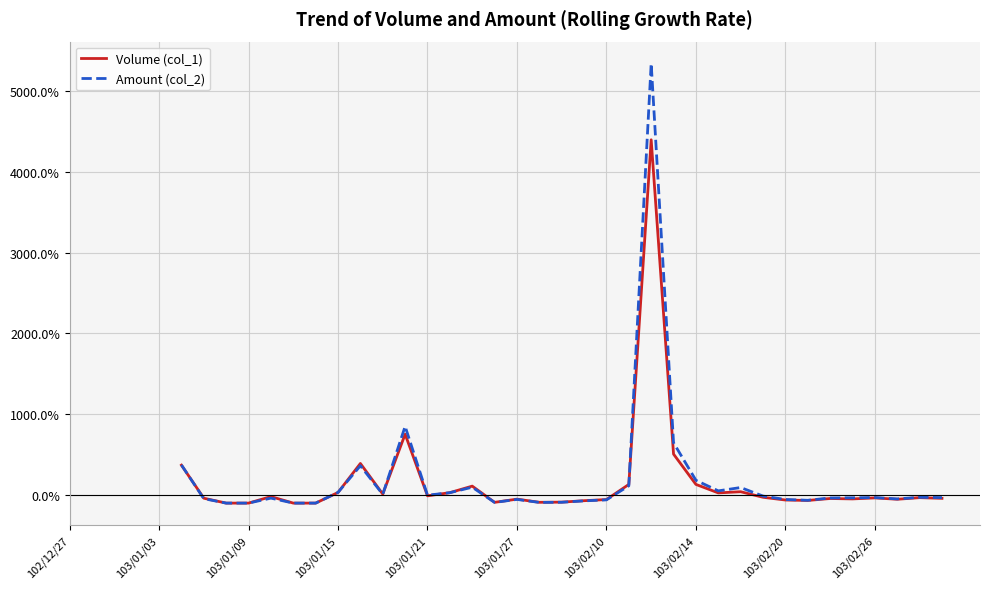

What is the minimum value shown in the chart?

-100.0